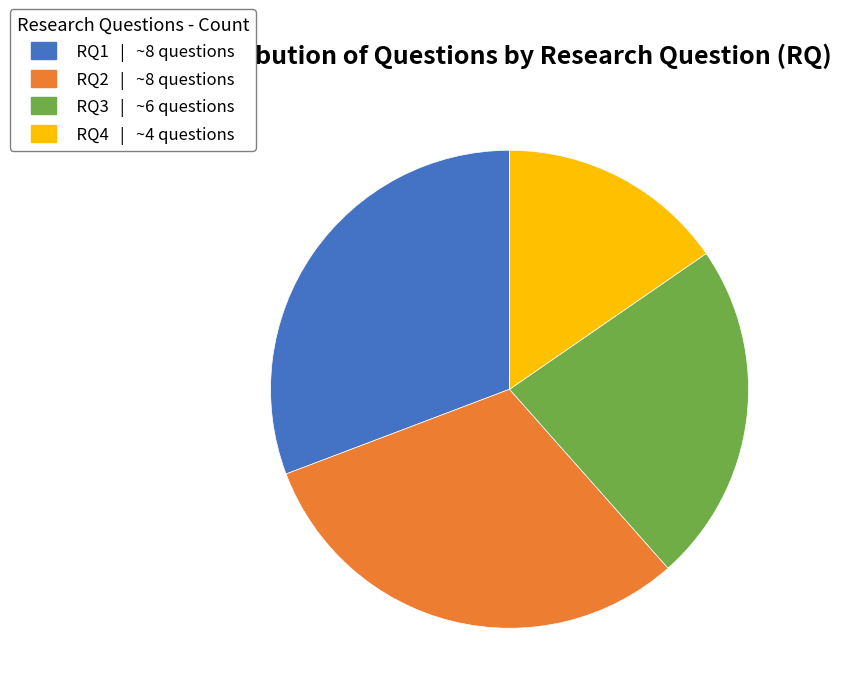

Which category has the smallest portion of the pie?

RQ4